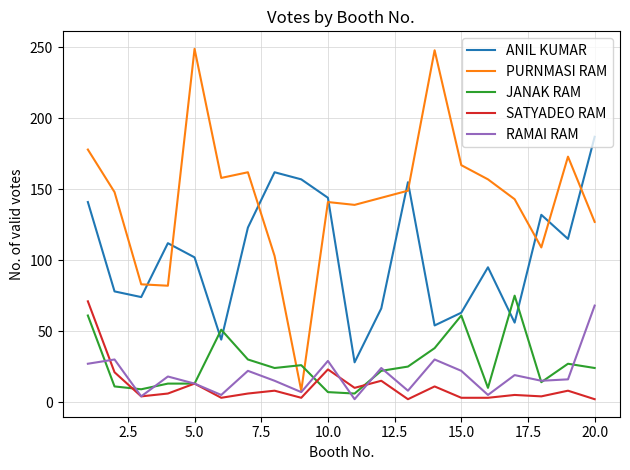

Which series has the largest range (max minus min)?

PURNMASI RAM